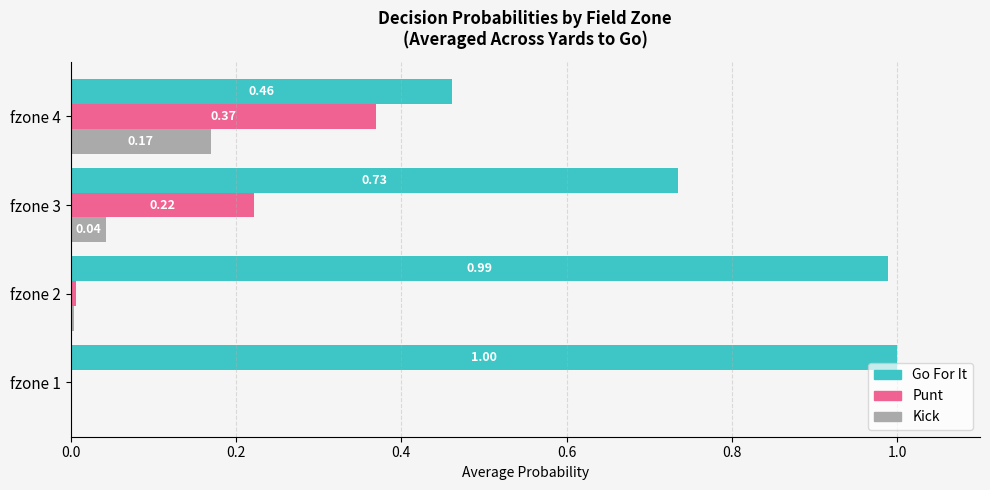

Which series has the largest total across all categories?

Go For It